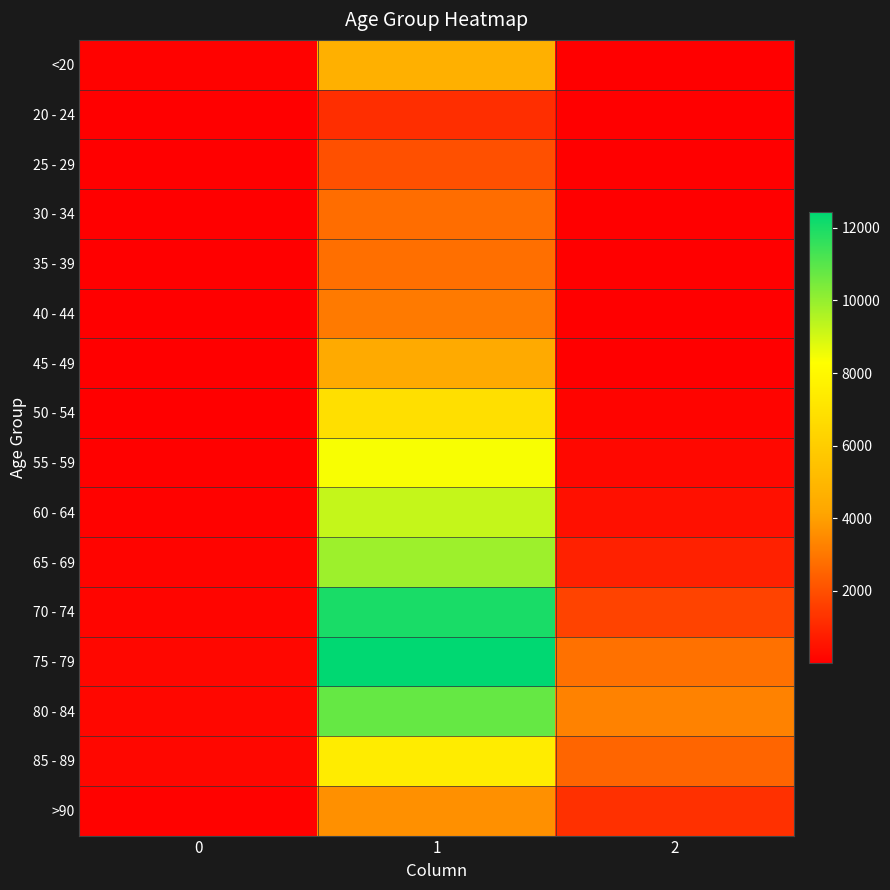

What is the maximum value shown in the chart?

12434